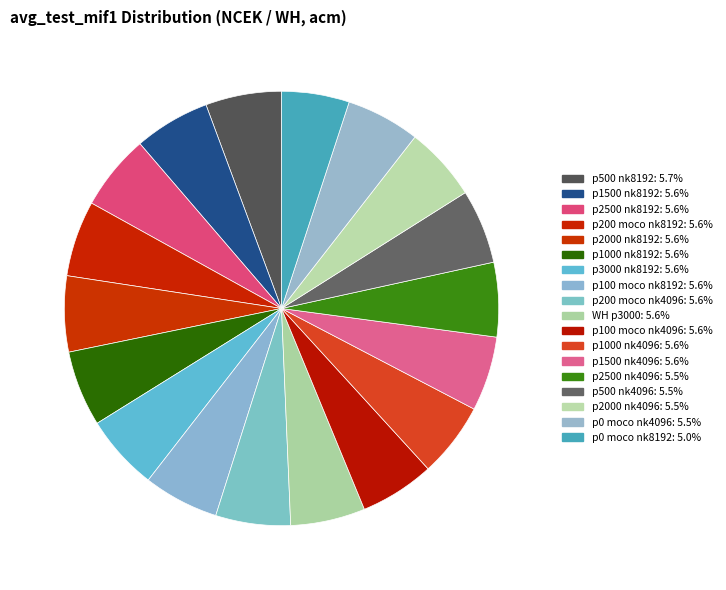

Count the number of slices in the pie.

18